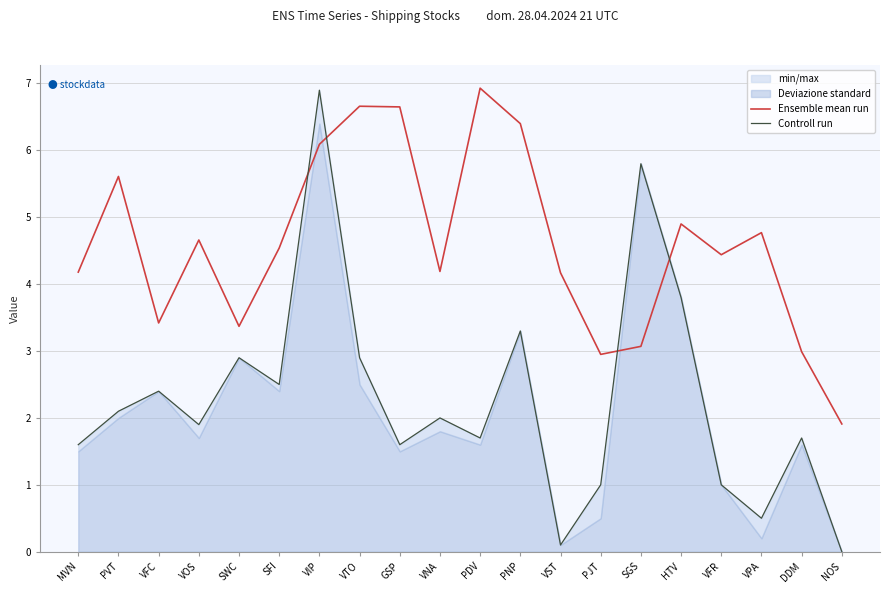

Where is the first local maximum for Controll run?

VFC